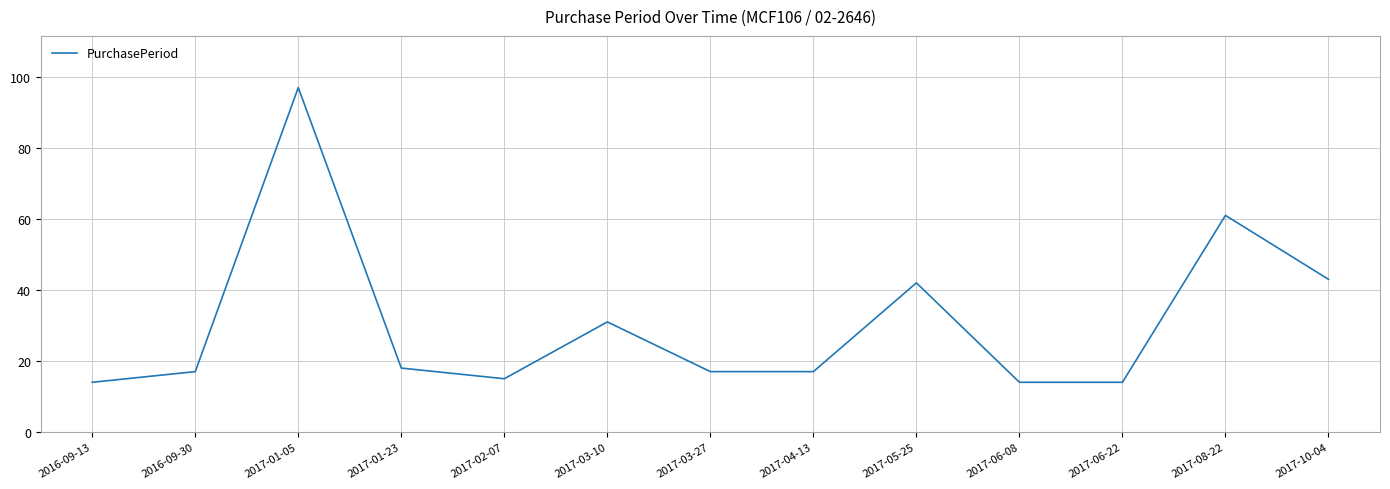

Between 2017-10-04 and 2017-03-27, which is larger?

2017-10-04